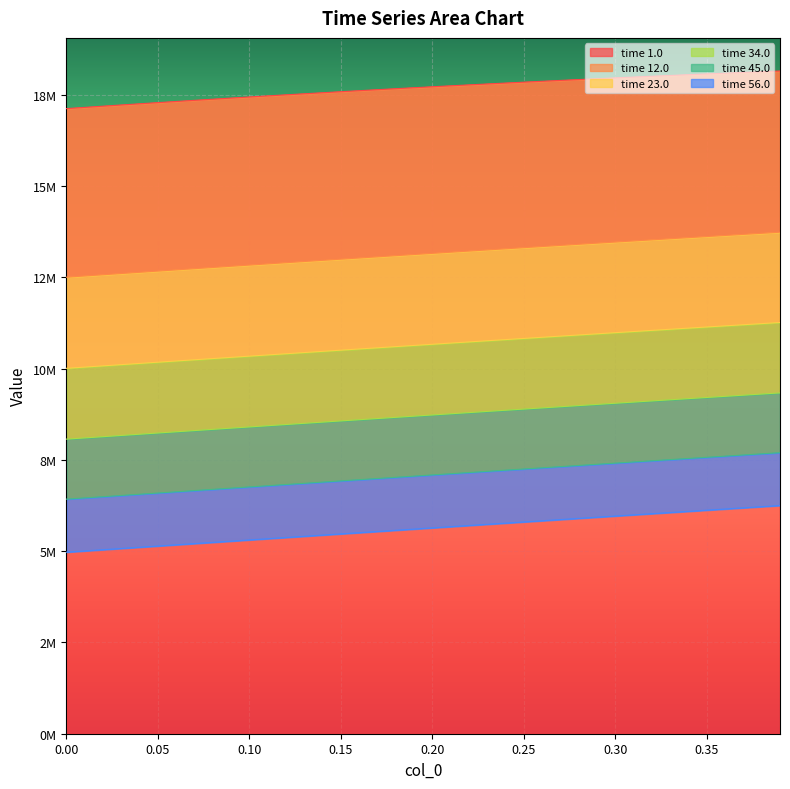

What is the value of the time 34.0 point at the 34th from the left?

9149227.5